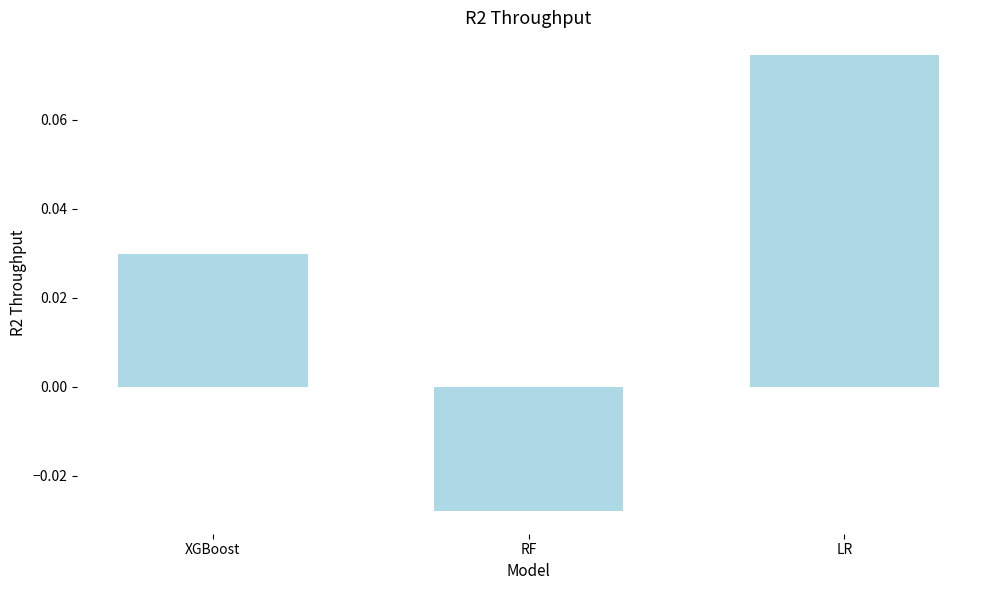

List the labels in order of value, smallest first.

RF, XGBoost, LR